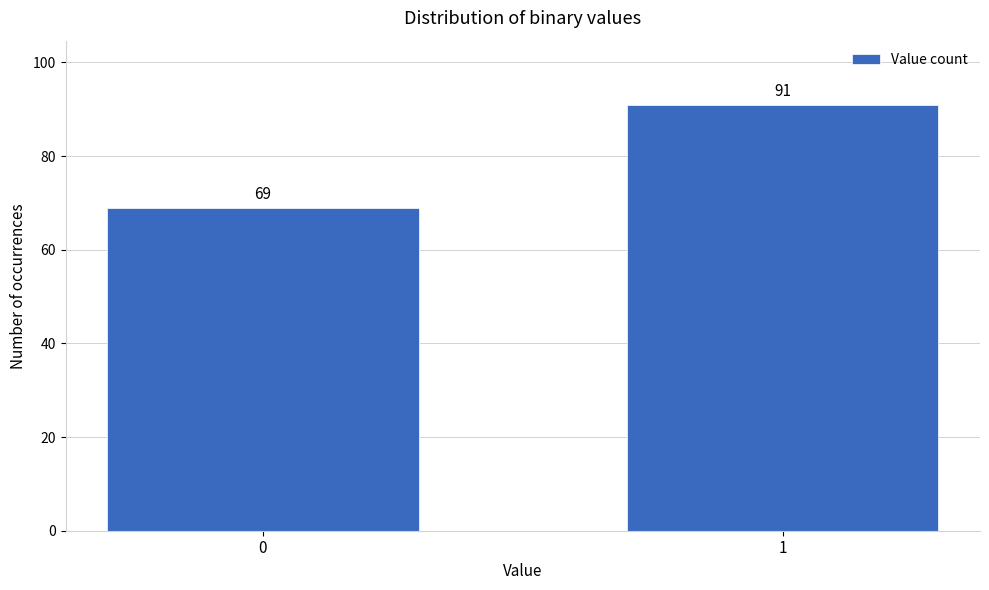

Reading left to right, what are all the values shown in this chart?

0=69	1=91